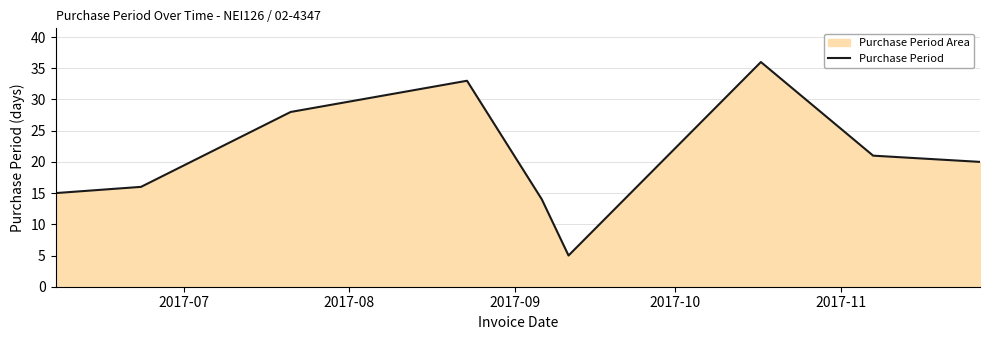

What is the greatest value displayed?

36